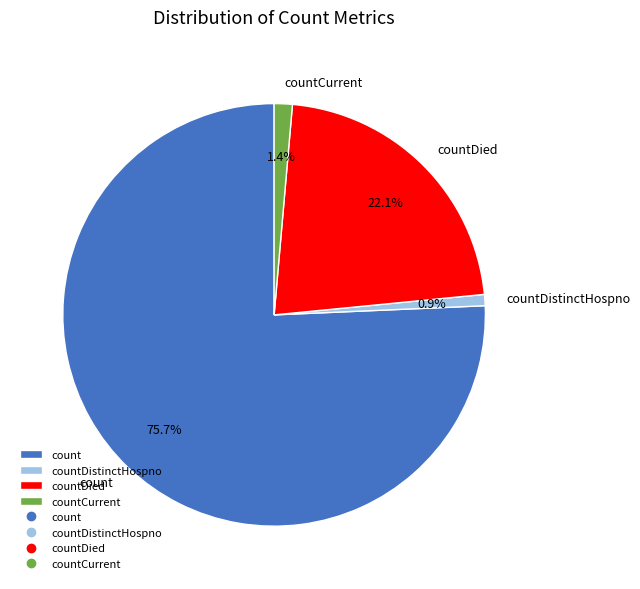

Between countDied and countCurrent, which is larger?

countDied